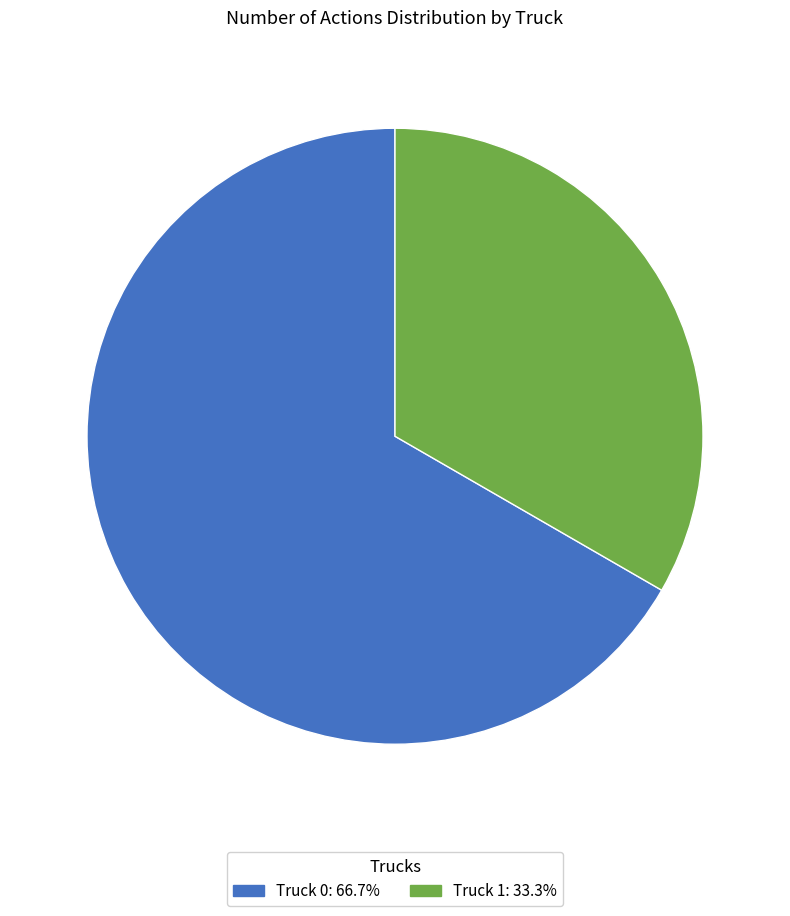

What is the ratio of the value at Truck 1 to the value at Truck 0?

0.5